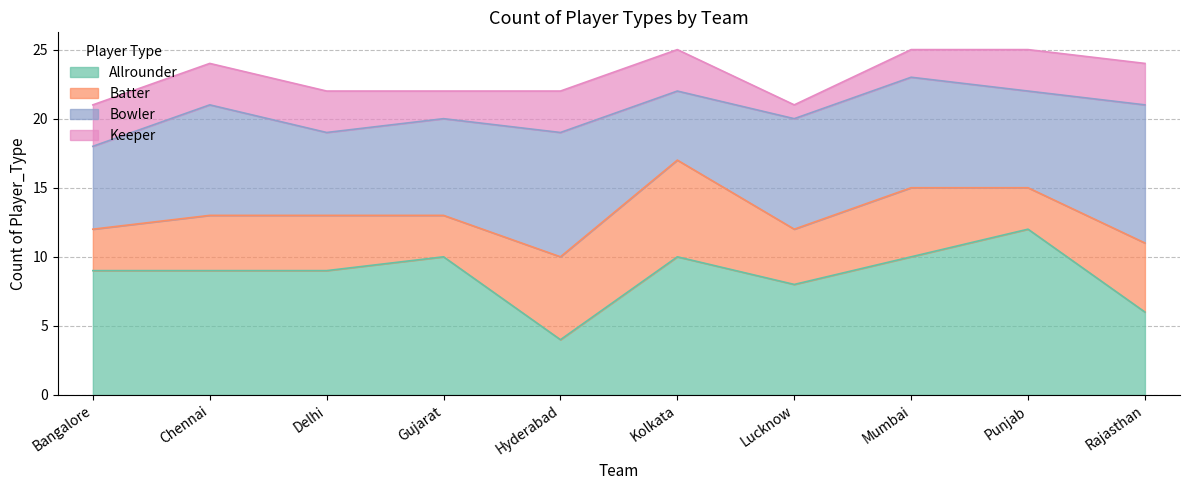

In Bowler, how many points are higher than both neighbors (excluding endpoints)?

2